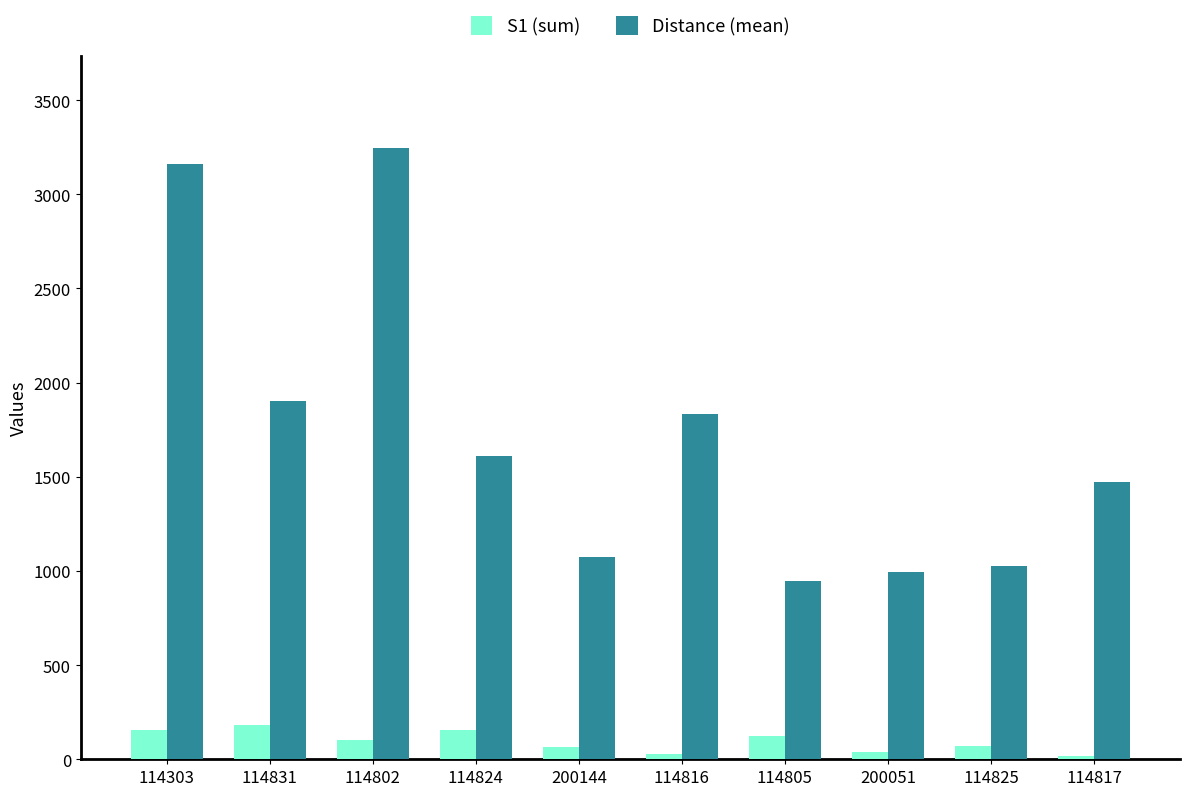

What is the difference between the highest and lowest values at 114825?

954.4